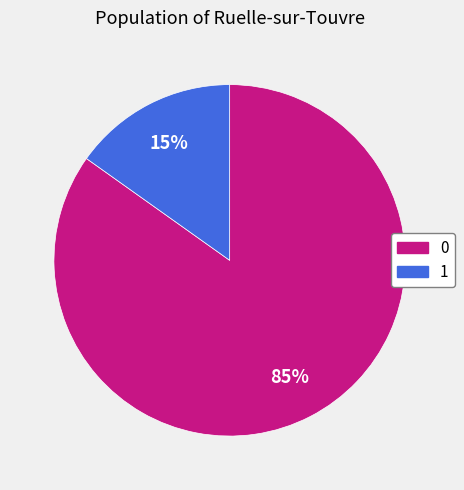

To the nearest percent, what percentage of the pie is 0?

85%